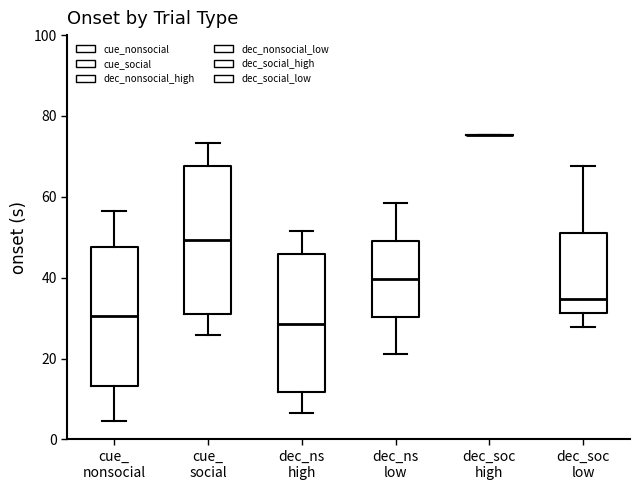

Comparing the boxes themselves (not the whiskers), which one is the tallest?

cue_ social